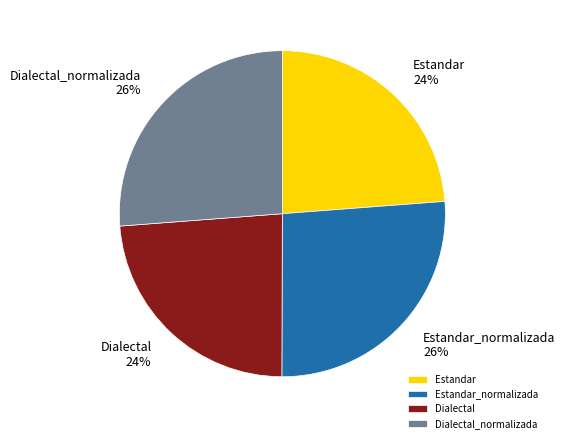

Is there any slice that represents more than half of the pie?

No